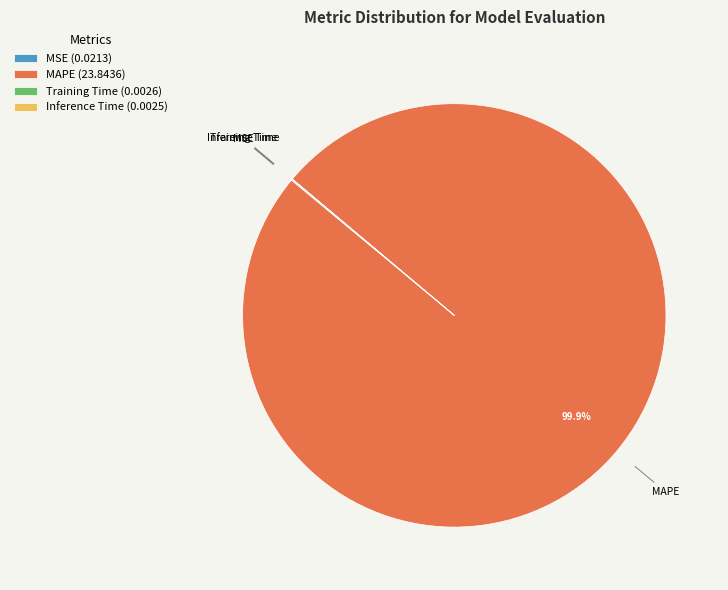

What is the largest slice in the pie chart?

MAPE